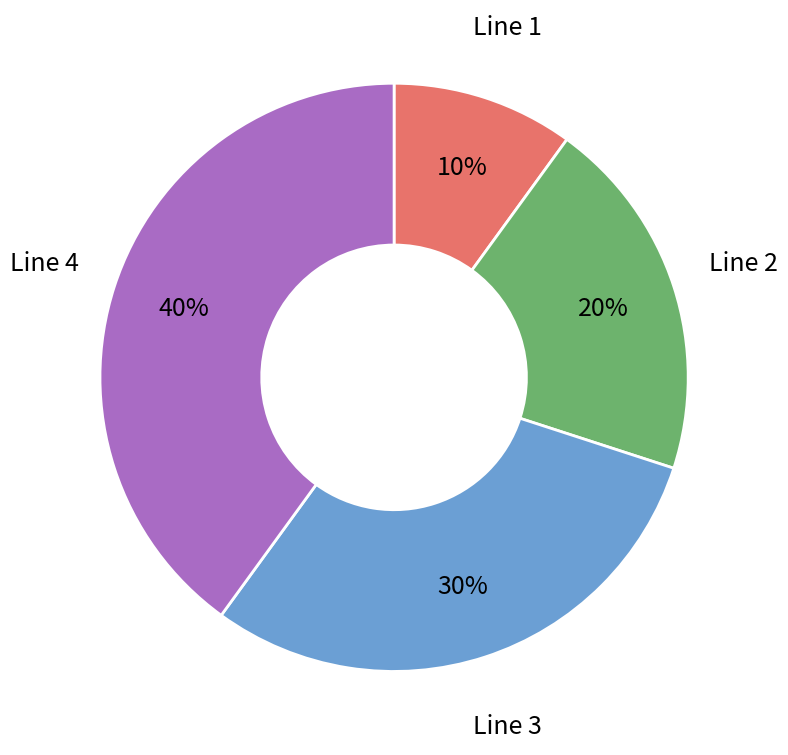

Between Line 4 and Line 2, which is larger?

Line 4